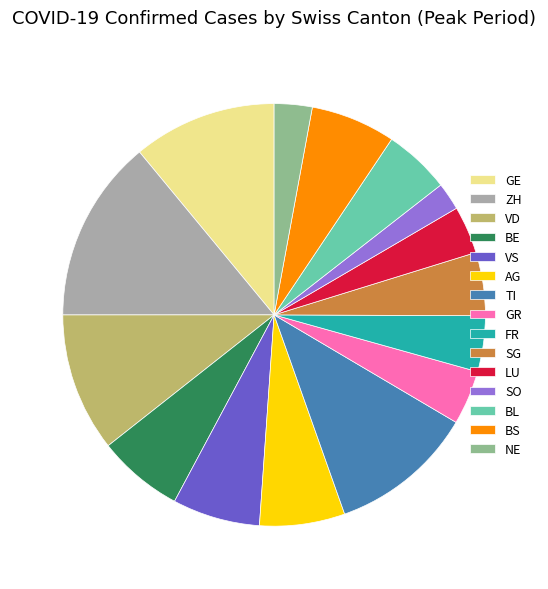

Does TI account for over 50% of the chart?

No